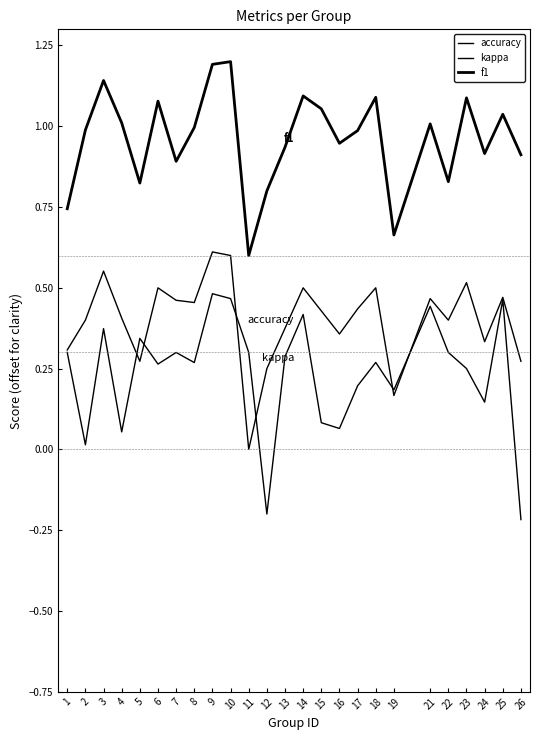

What is the approximate value of kappa at 18?

0.3